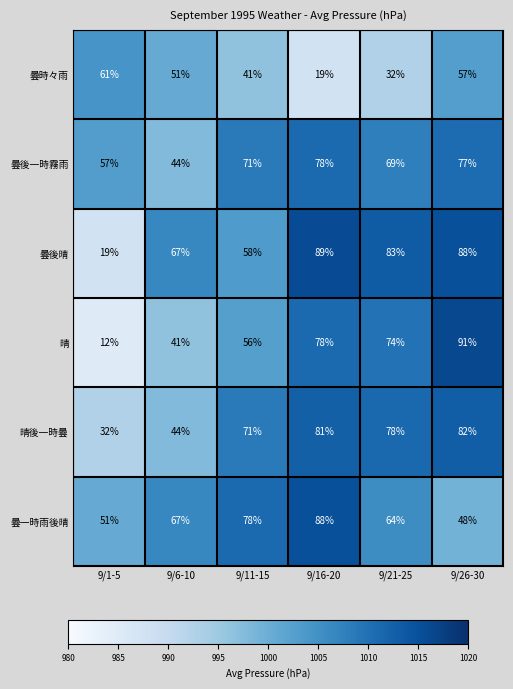

List the series in order of their peak value, highest first.

晴, 曇後晴, 曇一時雨後晴, 晴後一時曇, 曇後一時霧雨, 曇時々雨